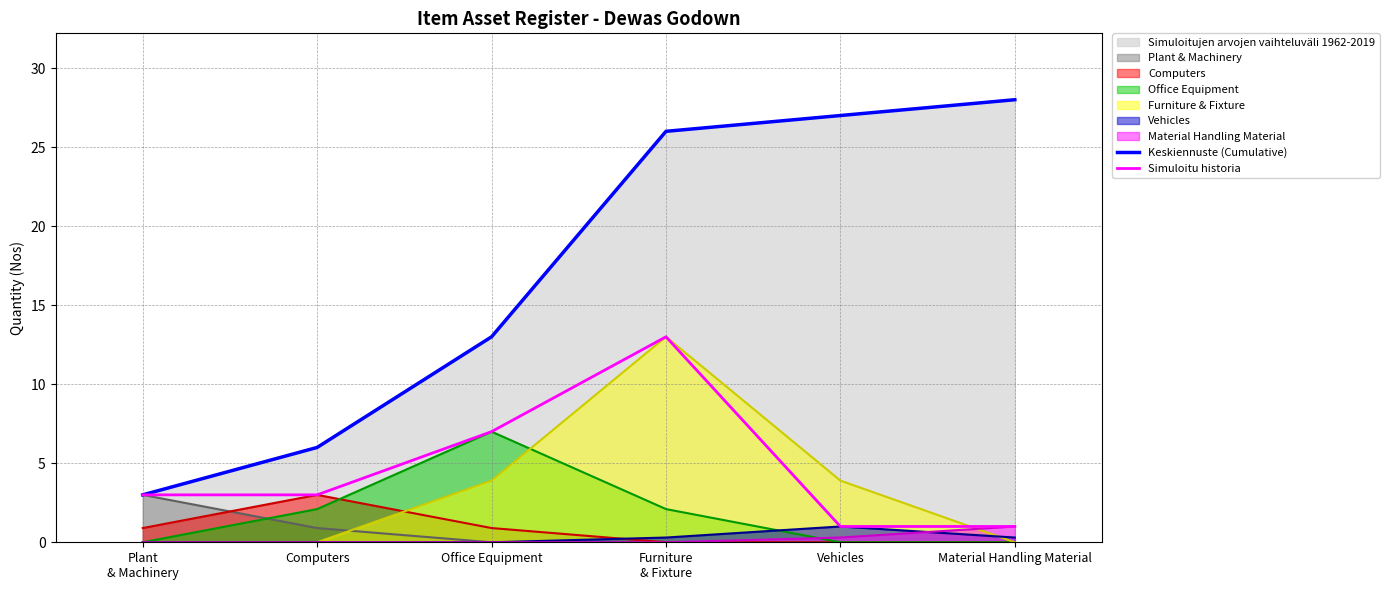

What is the difference between the highest and lowest values at Material Handling Material?

28.0